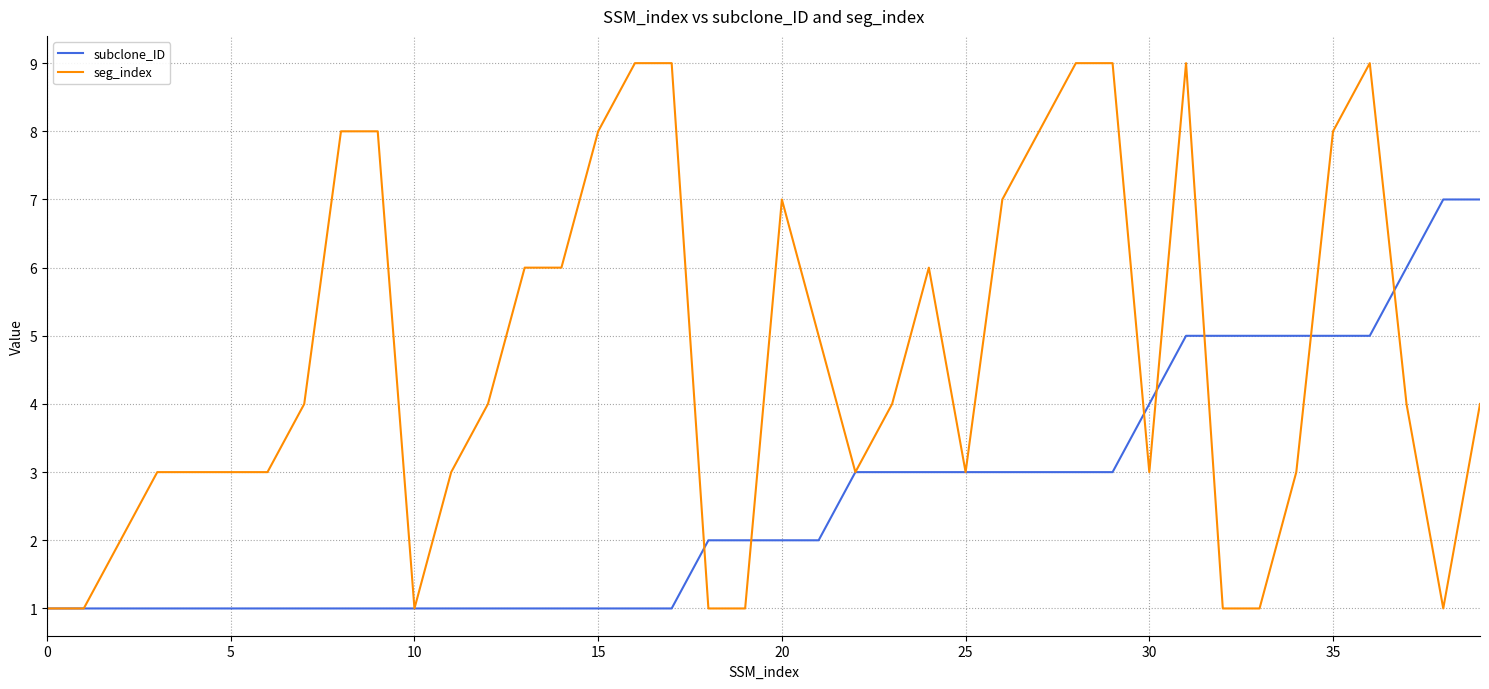

What is the greatest value displayed?

9